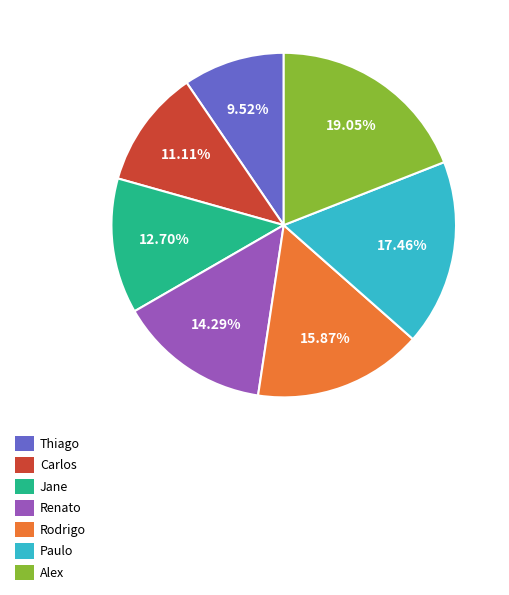

Which category has the biggest portion of the pie?

Alex